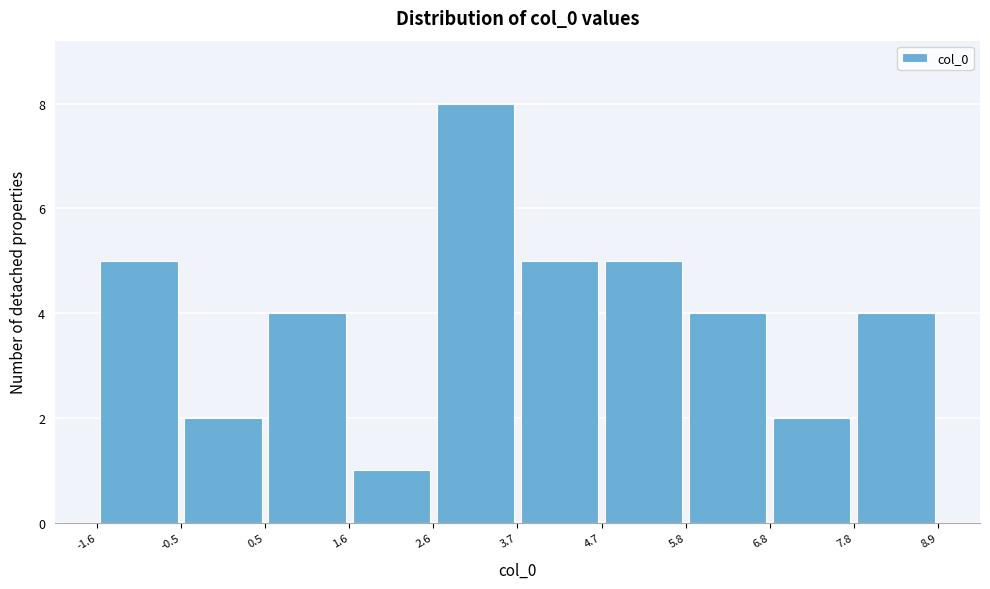

Over which range of the x-axis is the bar tallest?

2.6 to 3.7